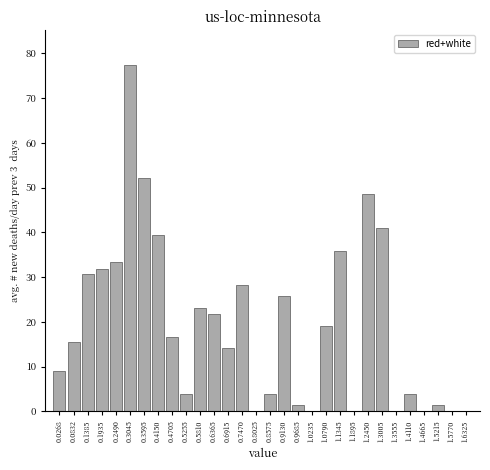

Reading right to left, what are all the values shown in this chart?

1.6325=0.0	1.5770=0.0	1.5215=1.5	1.4665=0.0	1.4110=4.0	1.3555=0.0	1.3005=40.9	1.2450=48.5	1.1895=0.0	1.1345=35.8	1.0790=19.2	1.0235=0.0	0.9685=1.5	0.9130=25.7	0.8575=4.0	0.8025=0.0	0.7470=28.2	0.6915=14.1	0.6365=21.7	0.5810=23.2	0.5255=4.0	0.4705=16.6	0.4150=39.4	0.3595=52.1	0.3045=77.4	0.2490=33.3	0.1935=31.8	0.1385=30.8	0.0832=15.6	0.0268=9.0